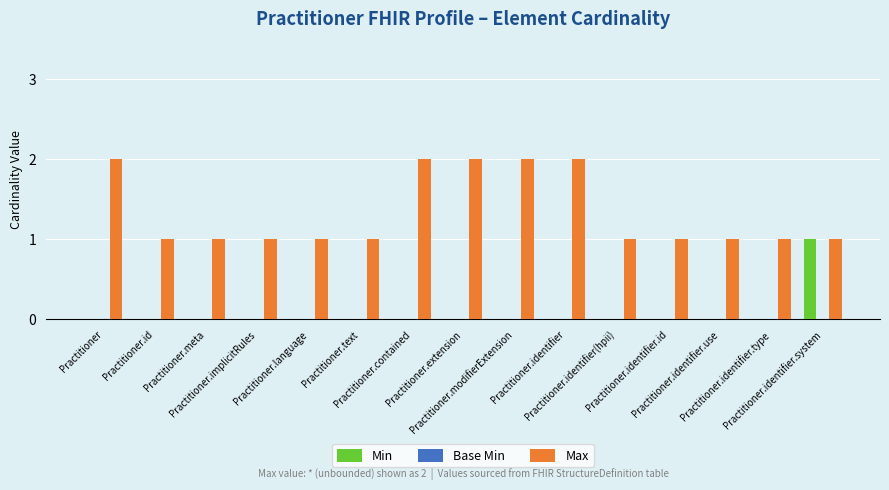

What is the sum of all Max values?

20